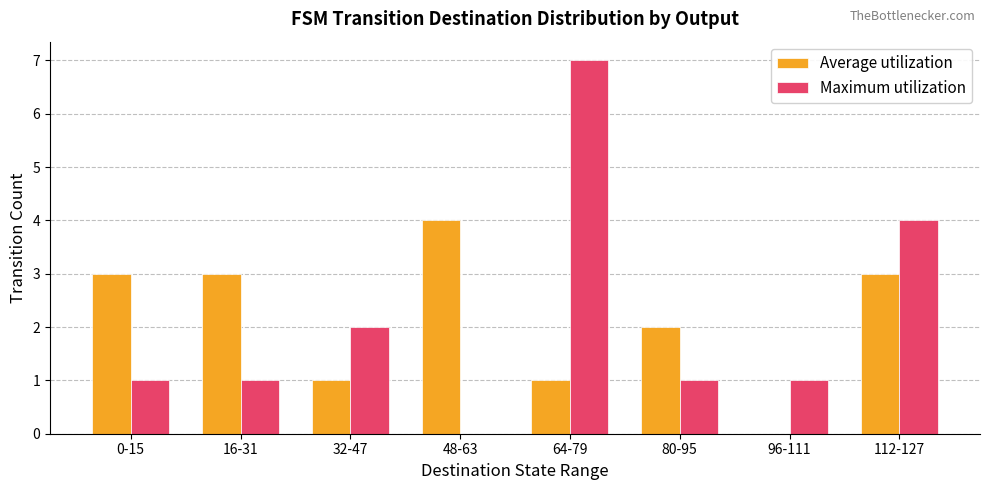

What are all the series names shown in the legend?

Average utilization, Maximum utilization